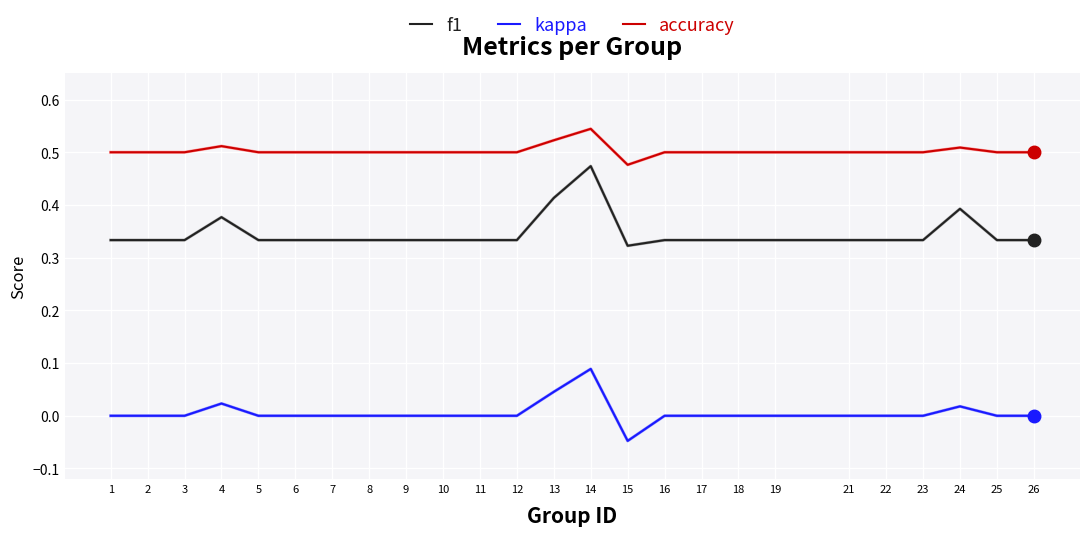

At how many categories does at least one series exceed 0?

25